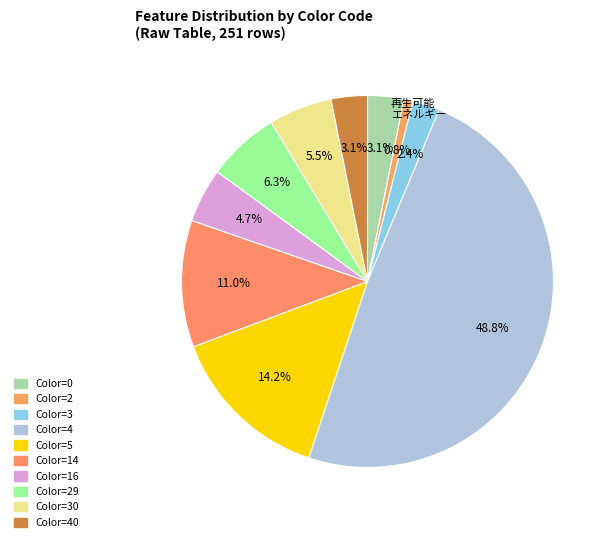

To the nearest percent, what is the difference between the largest and smallest slice percentages?

48%